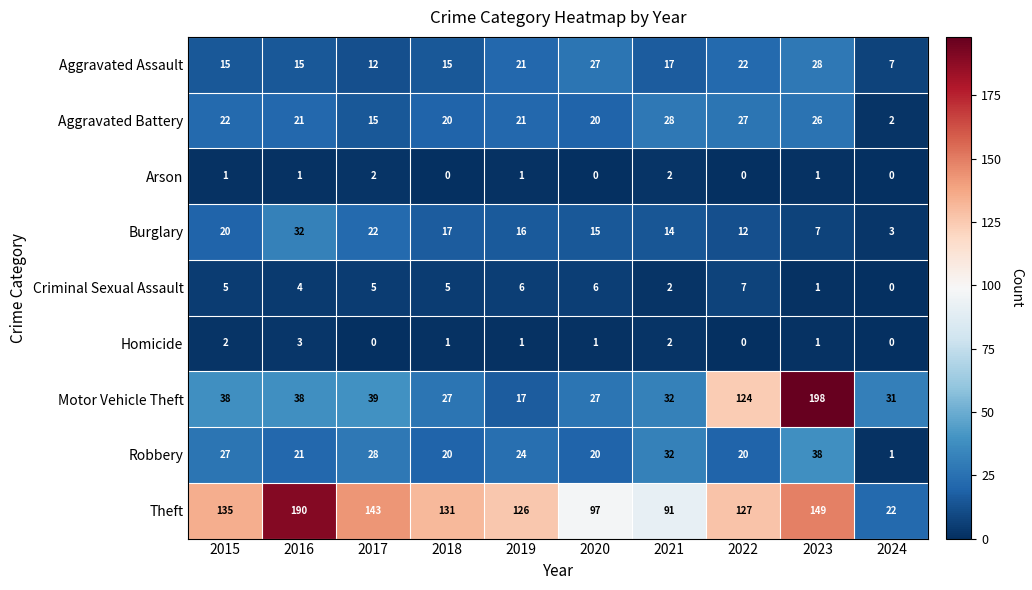

The value of Homicide at 2015 is 2. True or false?

True